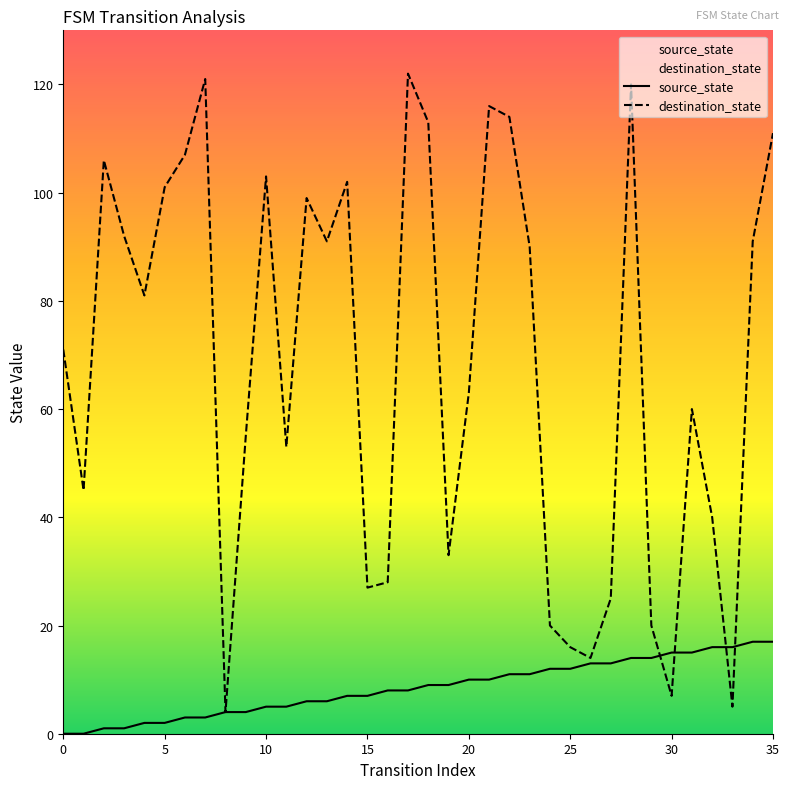

List the series in order of their overall mean, highest first.

destination_state, source_state